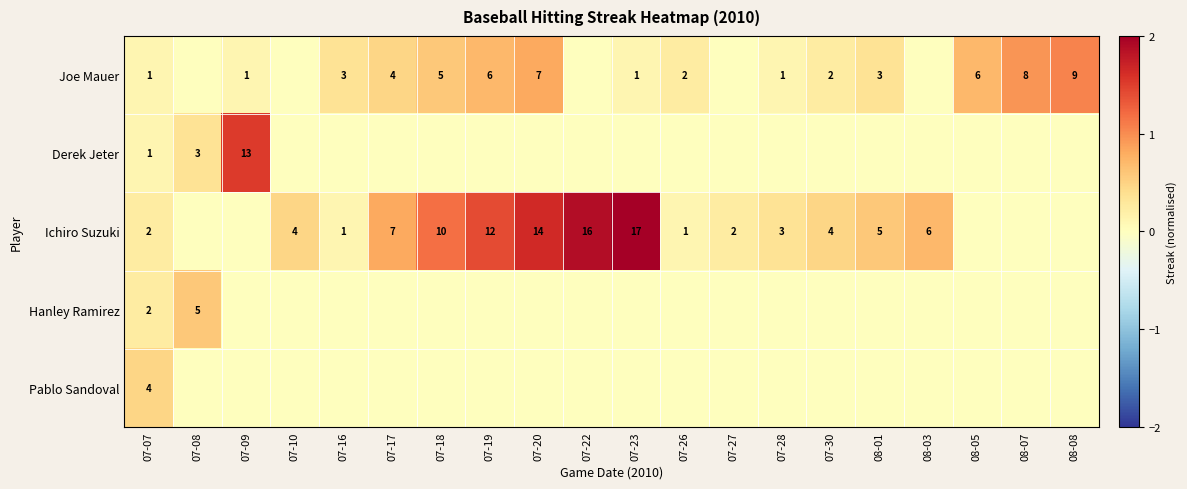

Is it true that Ichiro Suzuki equals 7 at 07-17?

True